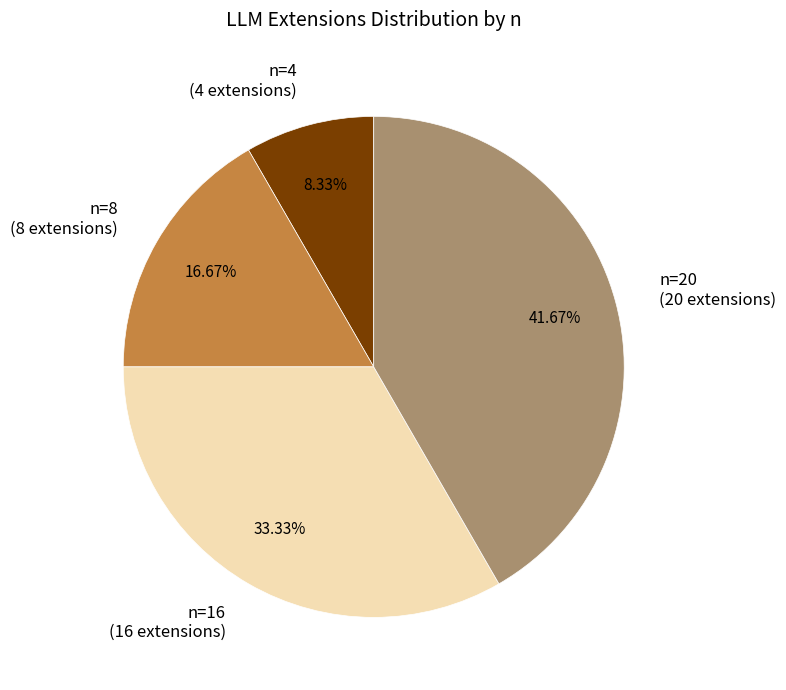

To the nearest percent, what is the difference between the n=20 and n=16 slice percentages?

8%